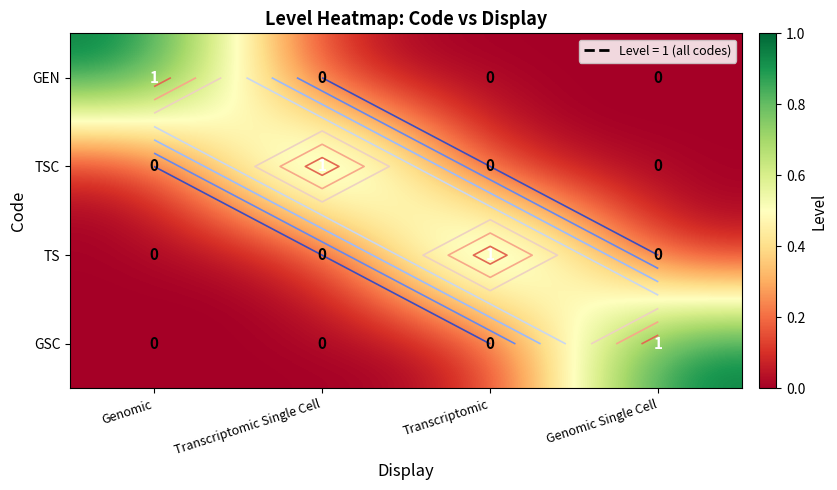

What is the sum of all GSC values?

1